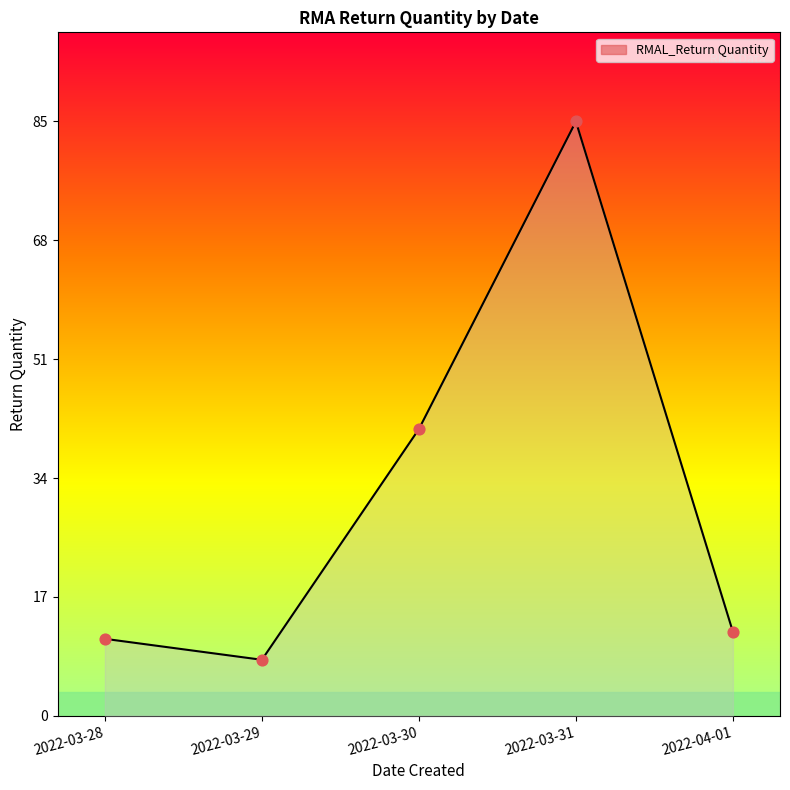

Between 2022-03-31 and 2022-03-29, which is larger?

2022-03-31